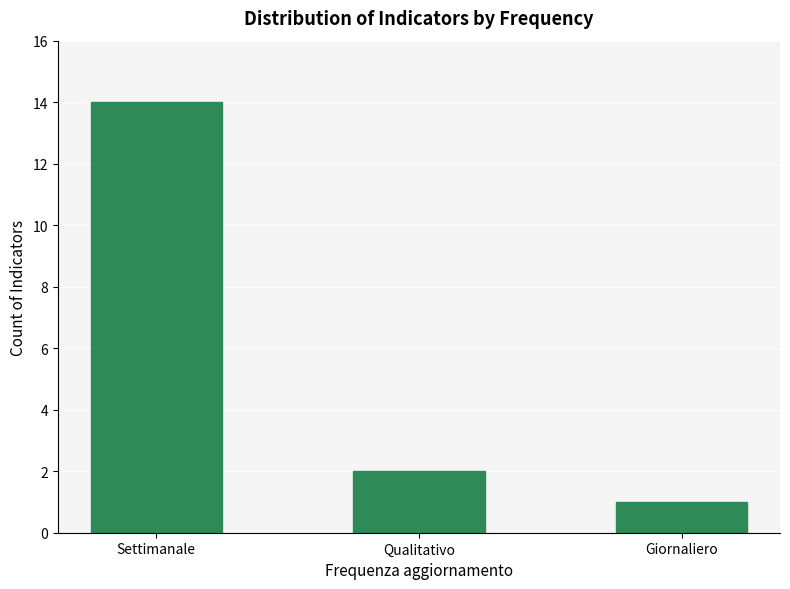

What is the difference between the maximum and second lowest values?

12